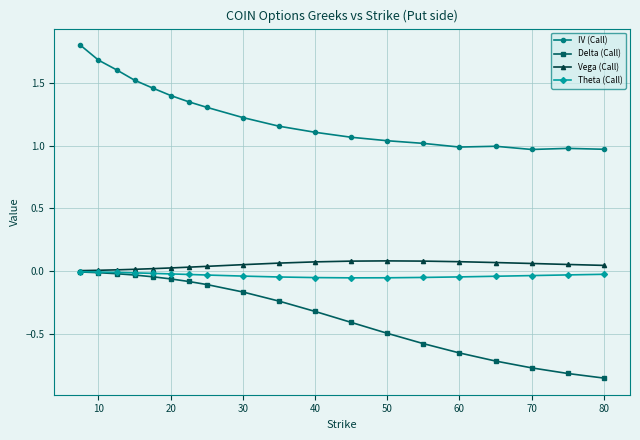

True or false: IV (Call) and Delta (Call) cross at least once.

False